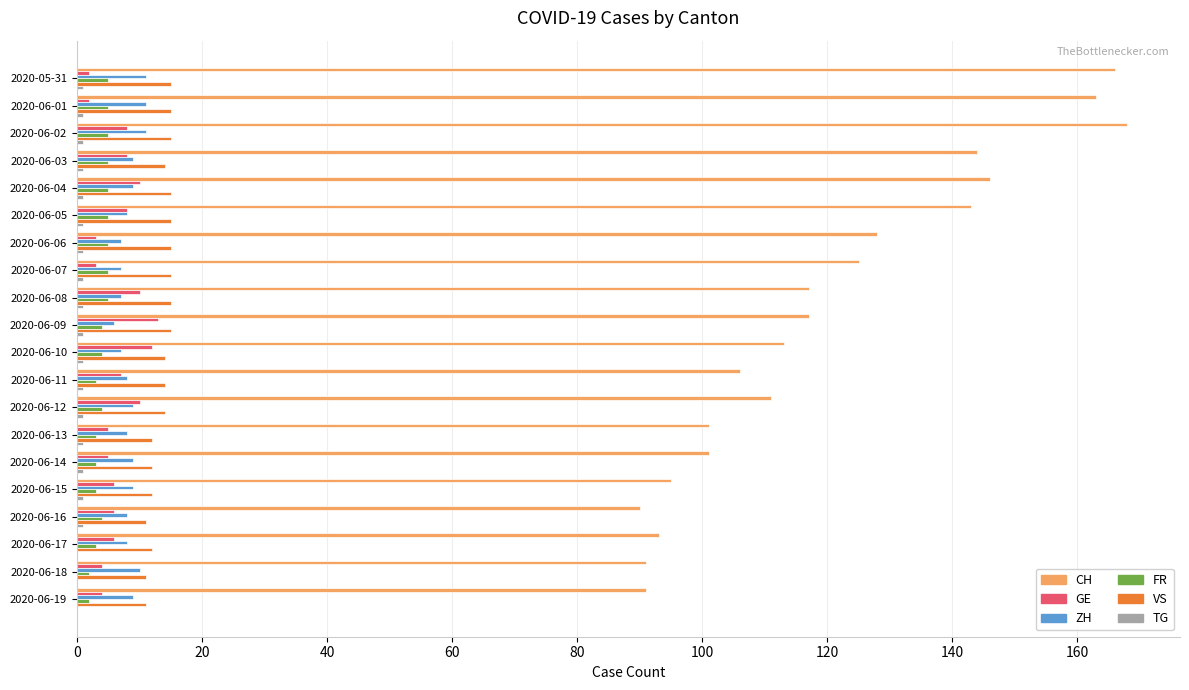

What is the greatest value displayed?

168